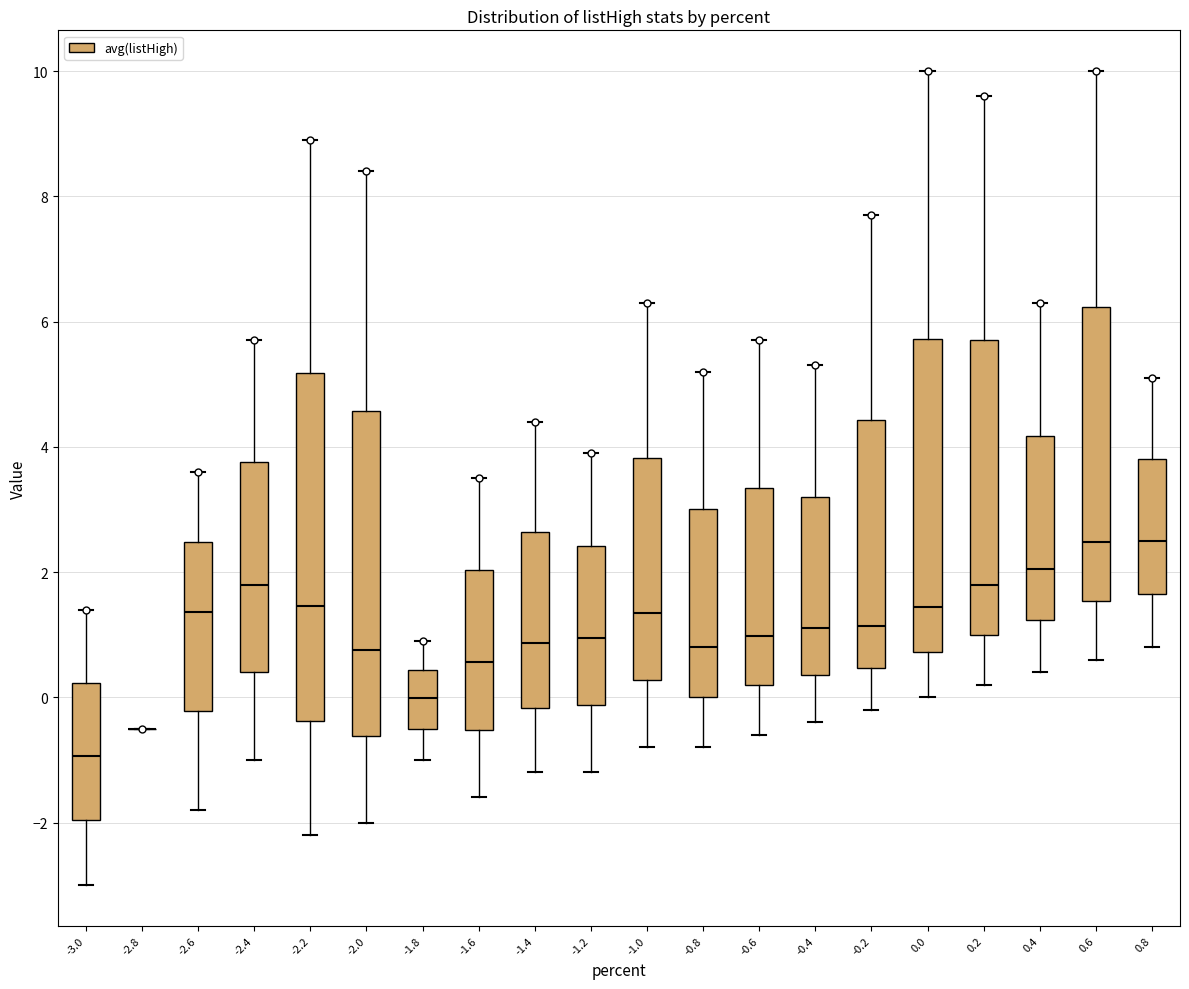

Where is the lower edge of the box at x = -1.6 on the y-axis? The values are not printed on the chart, so give them approximately, as read against the axis.

-0.6